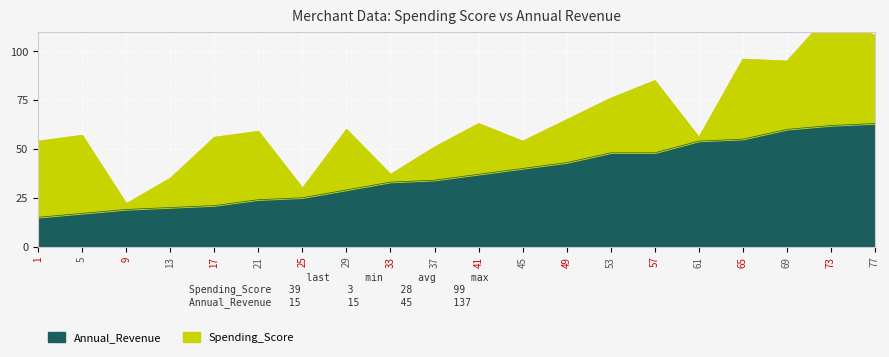

Where is the data nearest to the value 39?

45